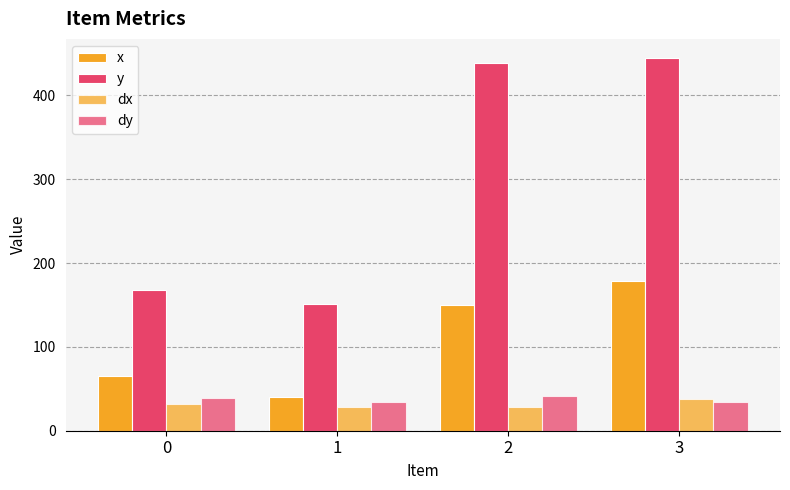

How many bars are there in total?

16